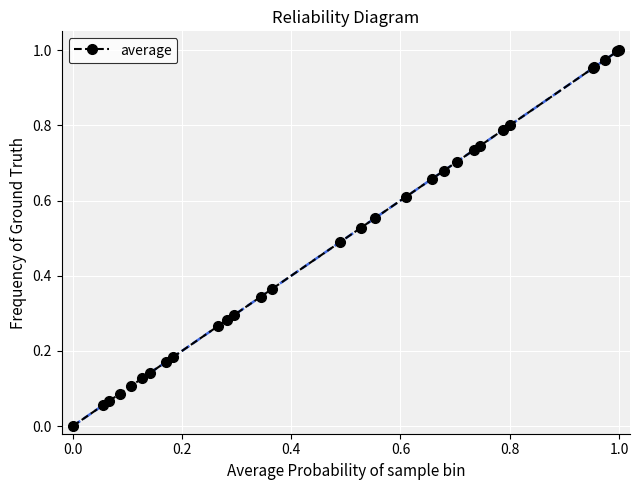

What is the sum of all values?

14.7